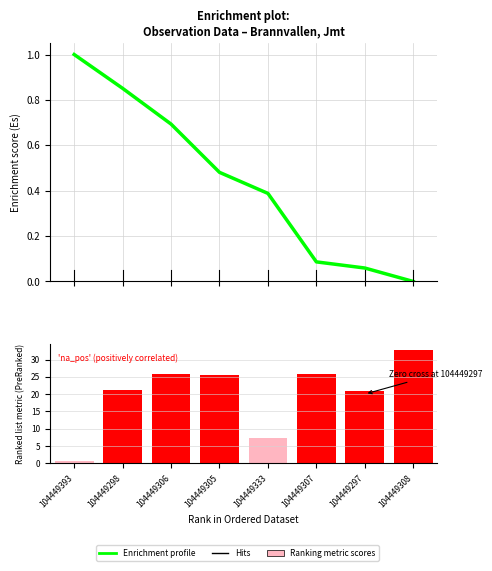

Is the value of Ranking metric scores at 104449306 greater than the value of Enrichment profile at 104449333?

Yes